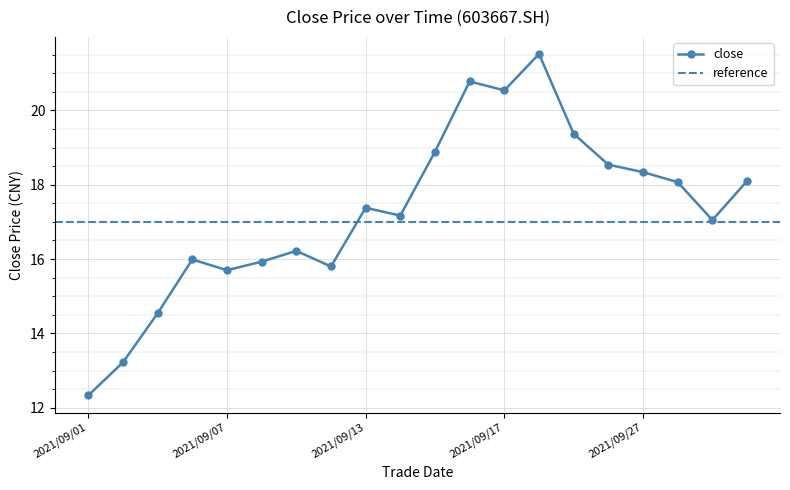

How many values are below 17?

8